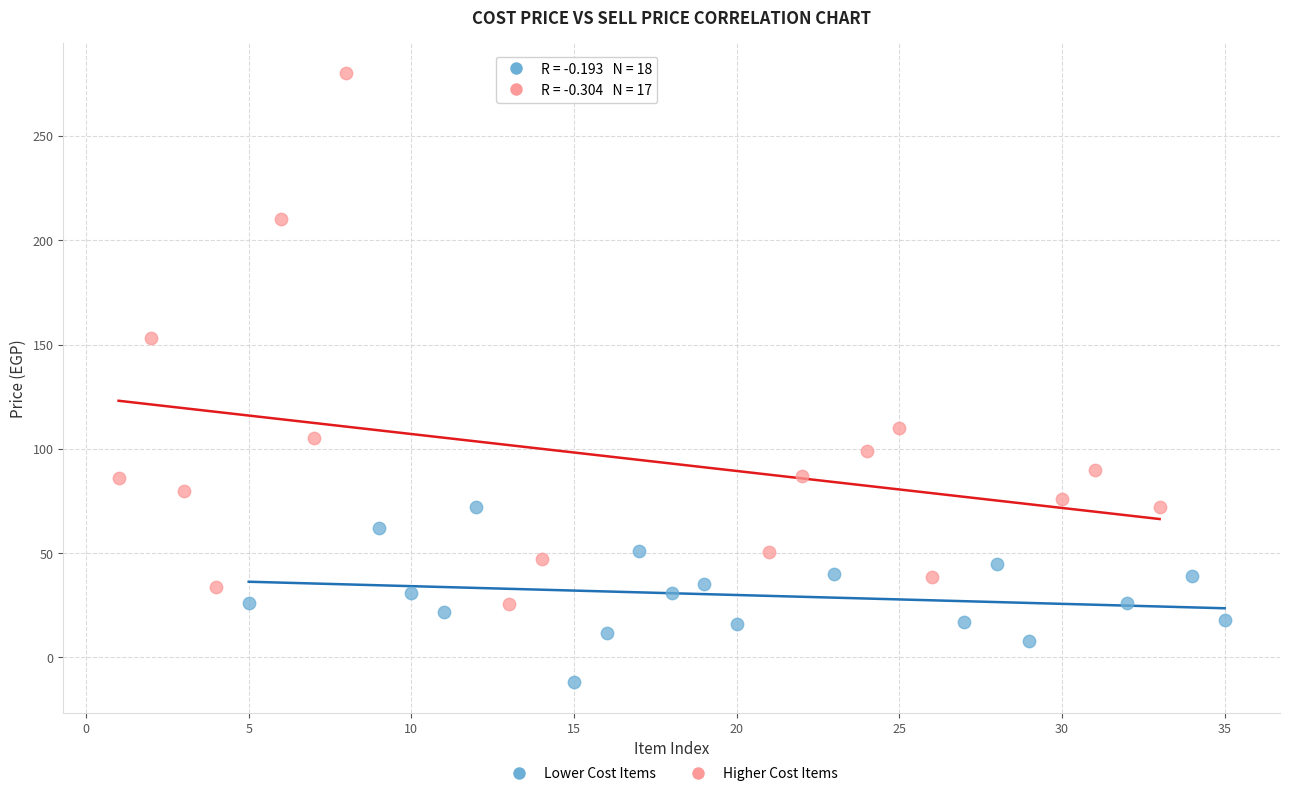

Which series reaches the maximum Y coordinate?

Higher Cost Items